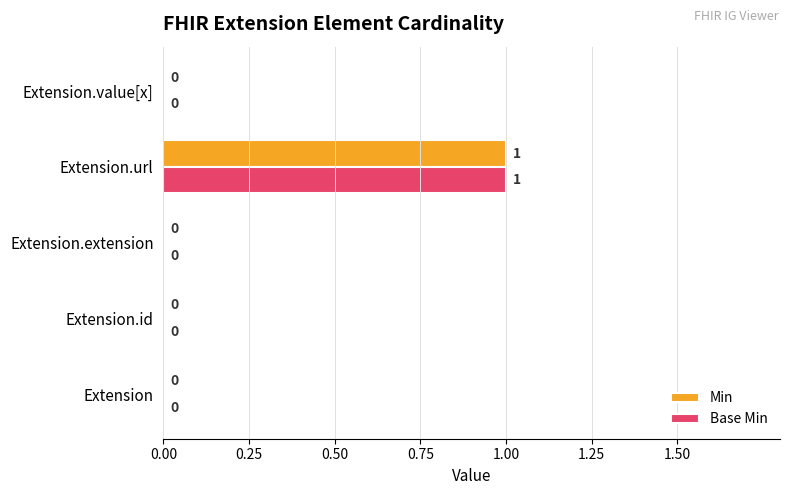

True or false: Base Min has a value of 0 at Extension.id.

True